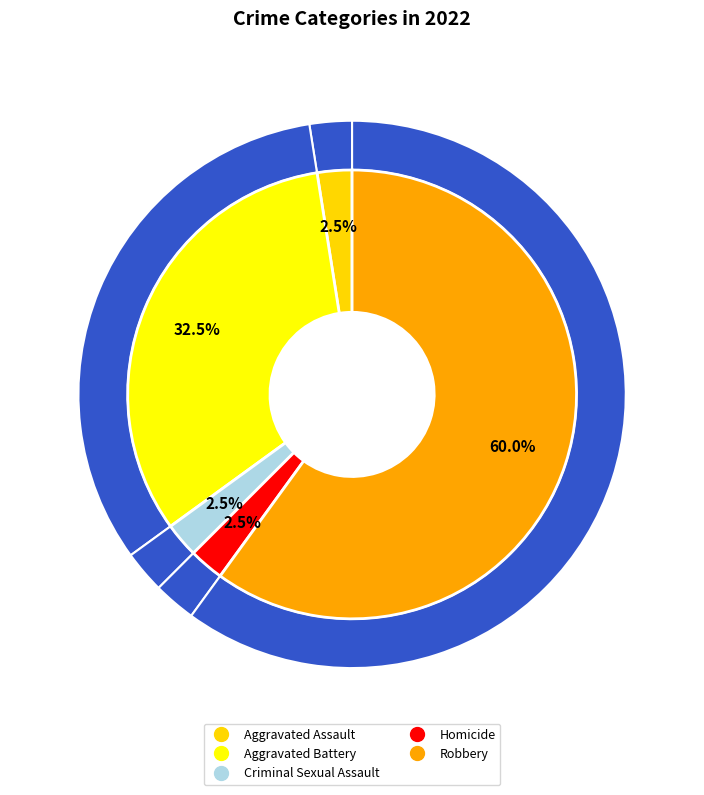

To the nearest percent, what portion does Aggravated Battery represent?

32%